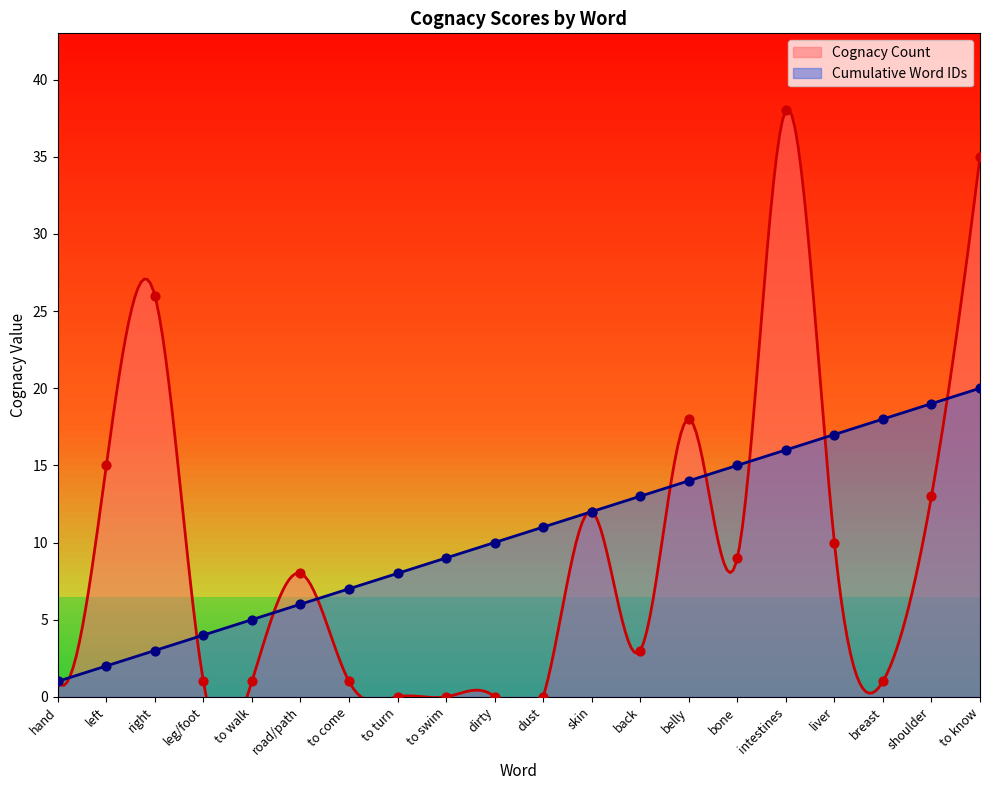

Which series has the largest total across all categories?

Cumulative Word IDs